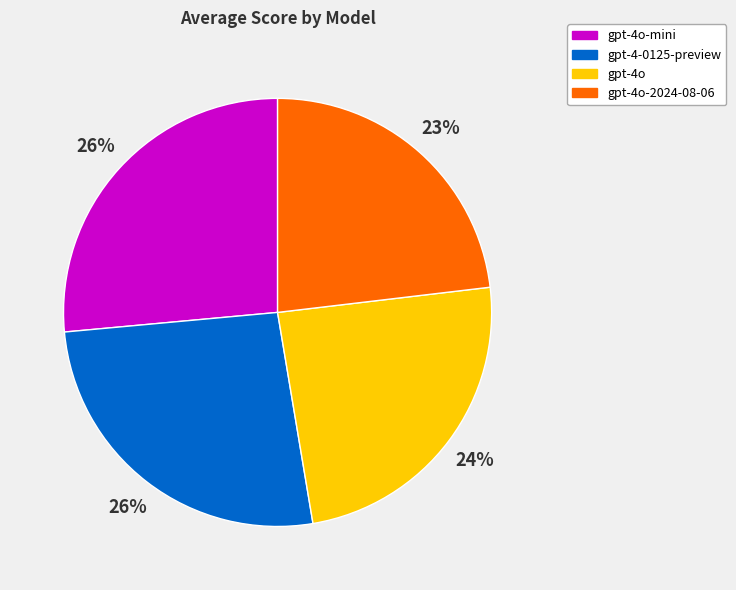

Which category has the smallest portion of the pie?

gpt-4o-2024-08-06